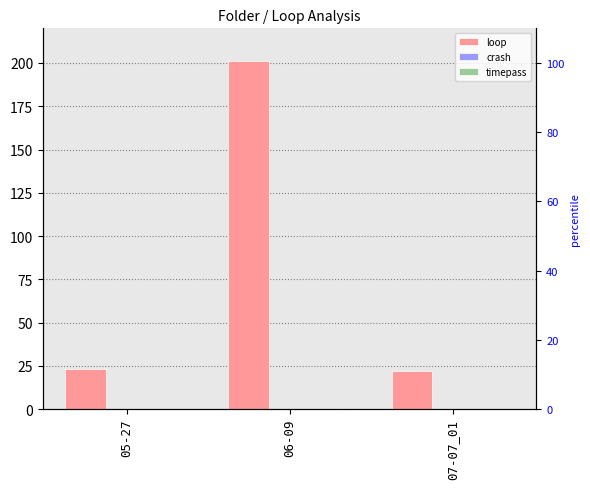

Does the chart contain stacked bars?

No